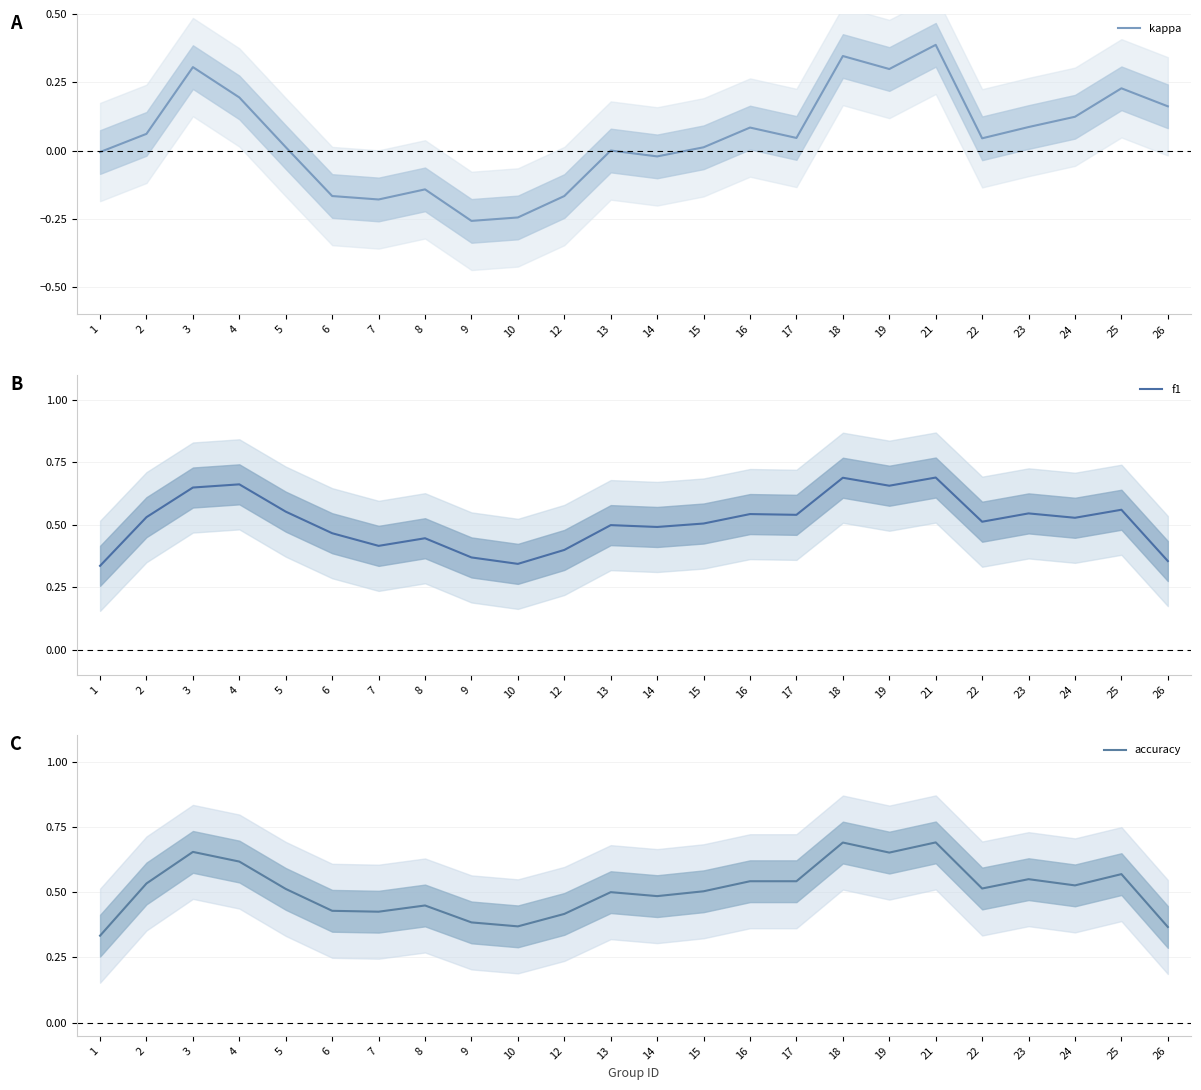

Reading left to right, what are all the values shown in this chart?

kappa: -0.0	0.1	0.3	0.2	0.0	-0.2	-0.2	-0.1	-0.3	-0.2	-0.2	0.0	-0.0	0.0	0.1	0.0	0.3	0.3	0.4	0.0	0.1	0.1	0.2	0.2
f1: 0.3	0.5	0.6	0.7	0.6	0.5	0.4	0.4	0.4	0.3	0.4	0.5	0.5	0.5	0.5	0.5	0.7	0.7	0.7	0.5	0.5	0.5	0.6	0.4
accuracy: 0.3	0.5	0.7	0.6	0.5	0.4	0.4	0.4	0.4	0.4	0.4	0.5	0.5	0.5	0.5	0.5	0.7	0.7	0.7	0.5	0.5	0.5	0.6	0.4